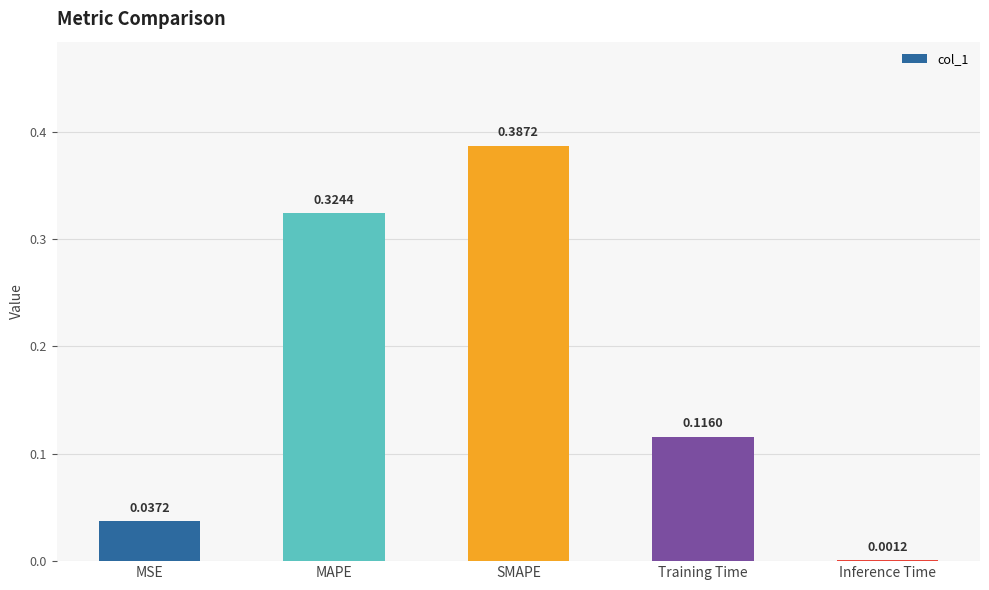

What is the change in value from MAPE to SMAPE?

+0.1